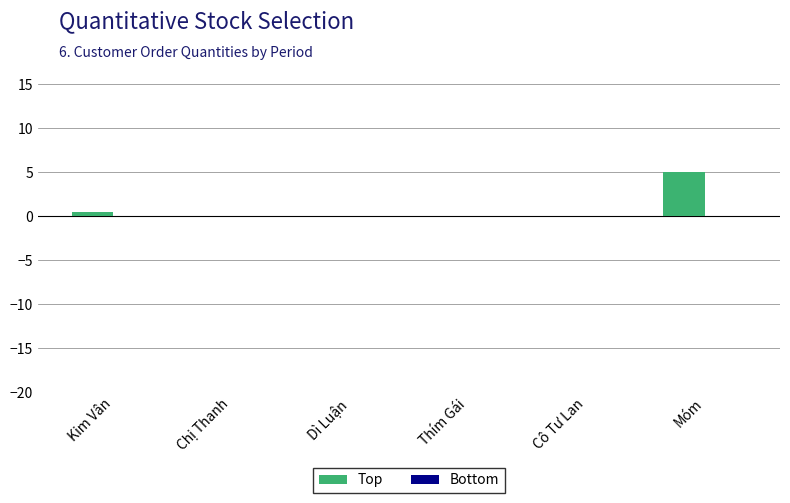

Are the bars horizontal?

No